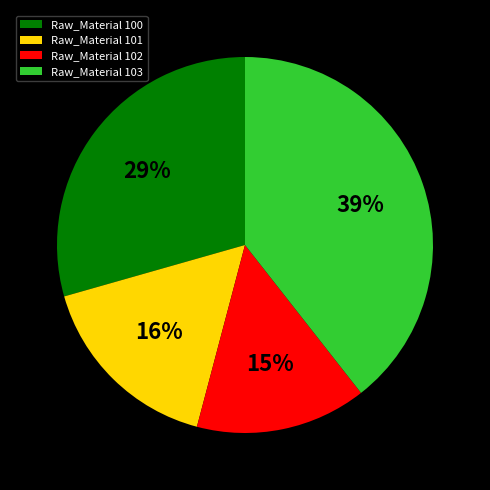

Which category has the biggest portion of the pie?

Raw_Material 103